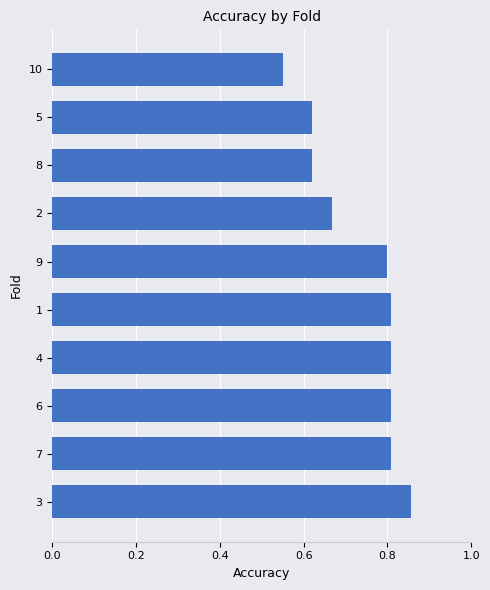

Between 3 and 6, which is larger?

3